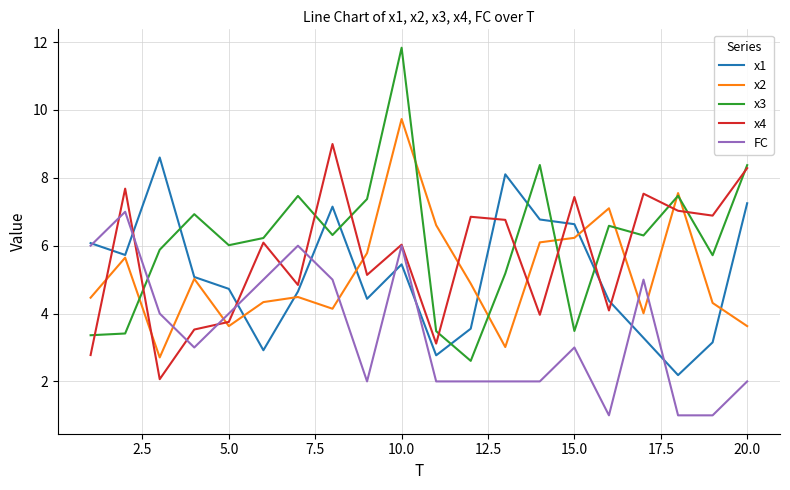

What is the greatest value displayed?

11.8